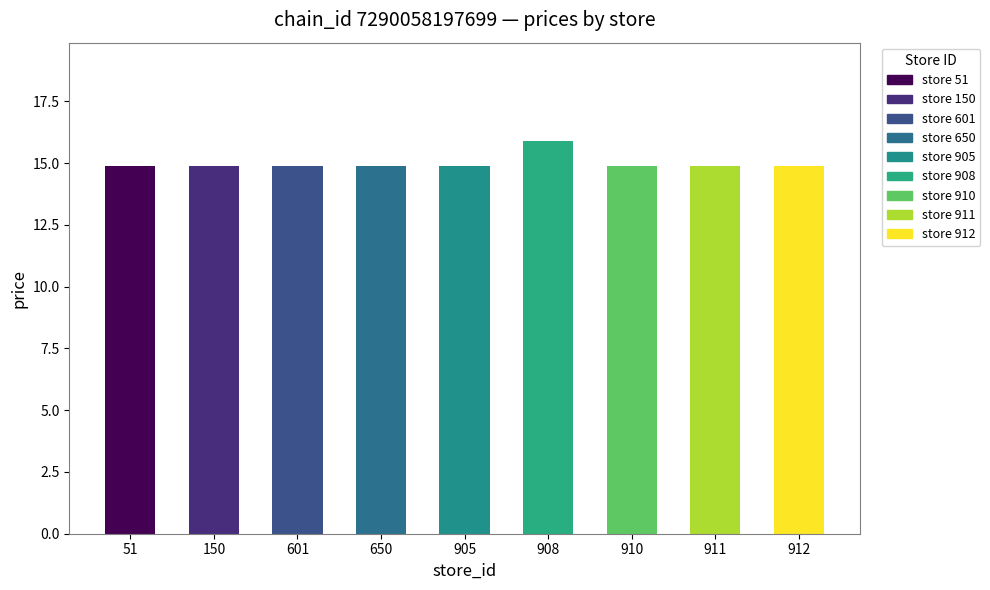

How many bars are there in total?

9